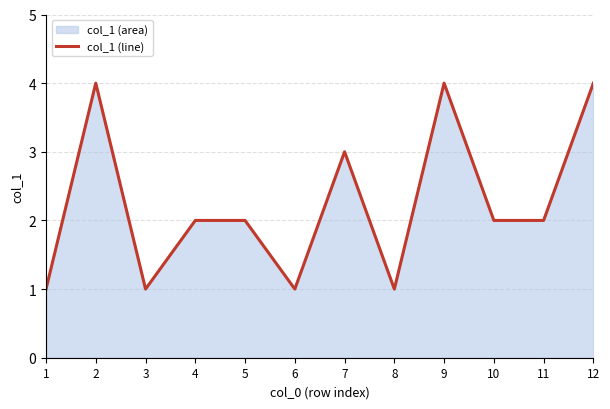

Is it true that the value at 4 is 2?

True